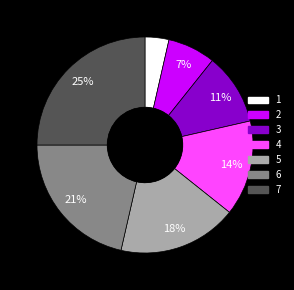

Combined, do 6 and 3 account for over 50%?

No